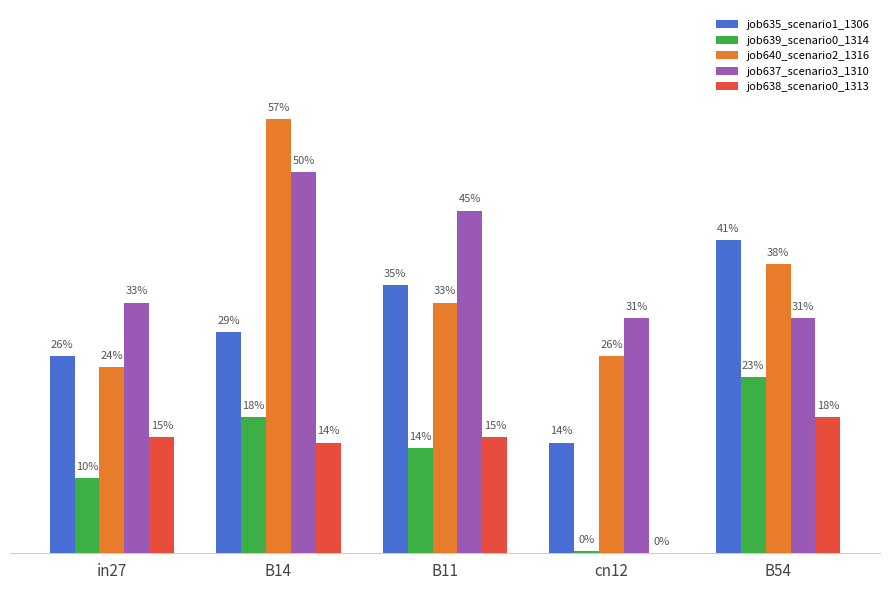

List the series in order of their peak value, lowest first.

job638_scenario0_1313, job639_scenario0_1314, job635_scenario1_1306, job637_scenario3_1310, job640_scenario2_1316